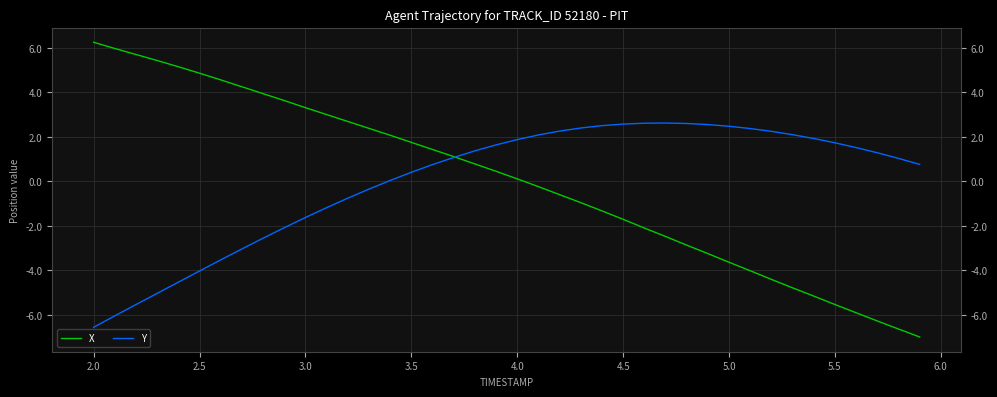

What are all the series names shown in the legend?

X, Y